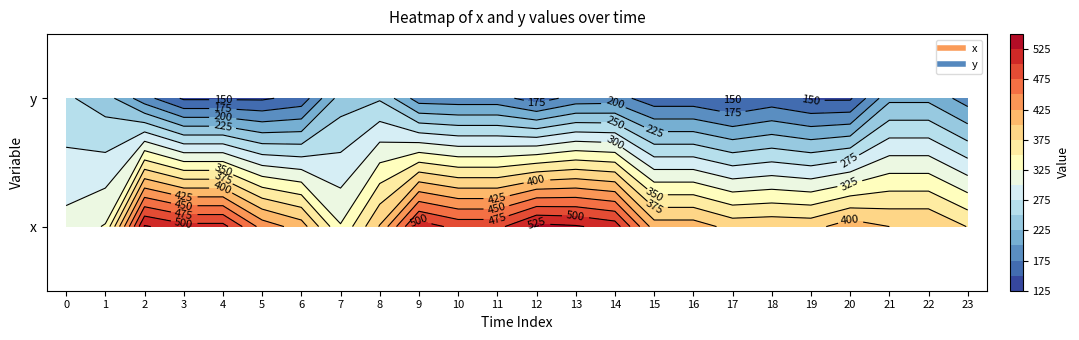

True or false: row_1 has a value of 237 at 1.

True